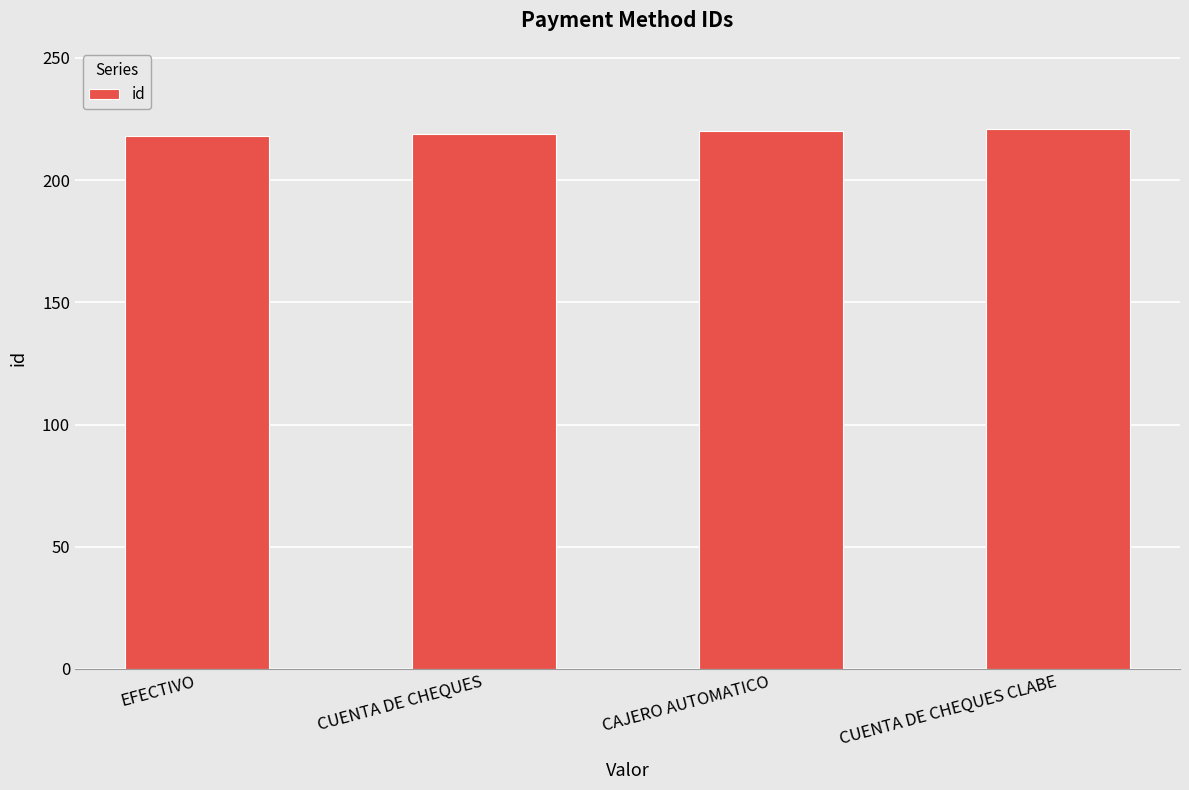

The chart shows a value of 380 at EFECTIVO. True or false?

False